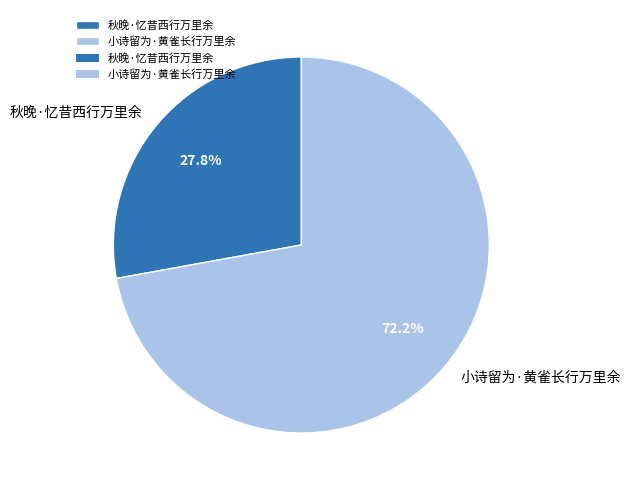

What is the largest slice in the pie chart?

小诗留为·黄雀长行万里余